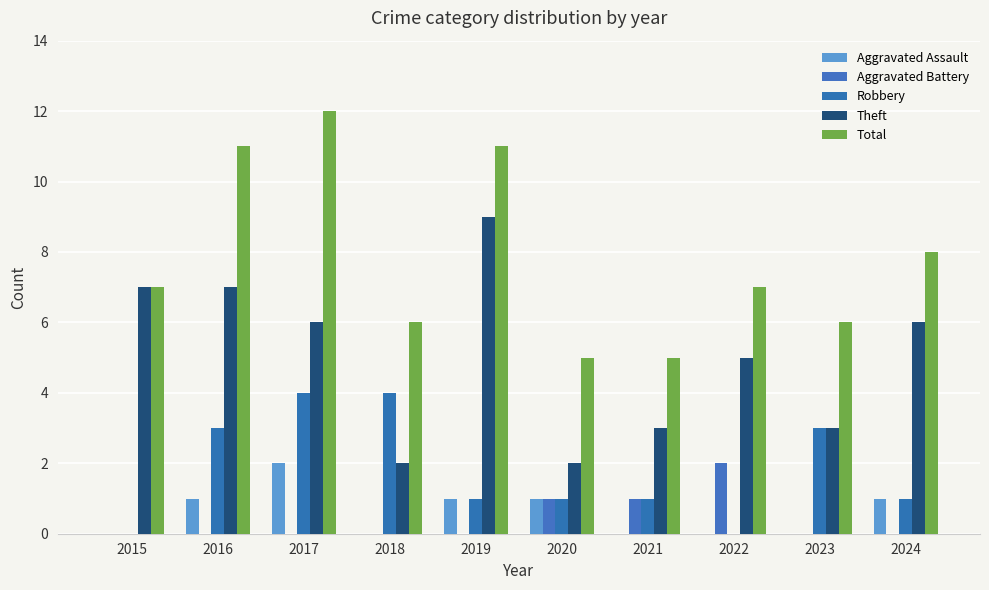

How many categories are shown in the chart?

10